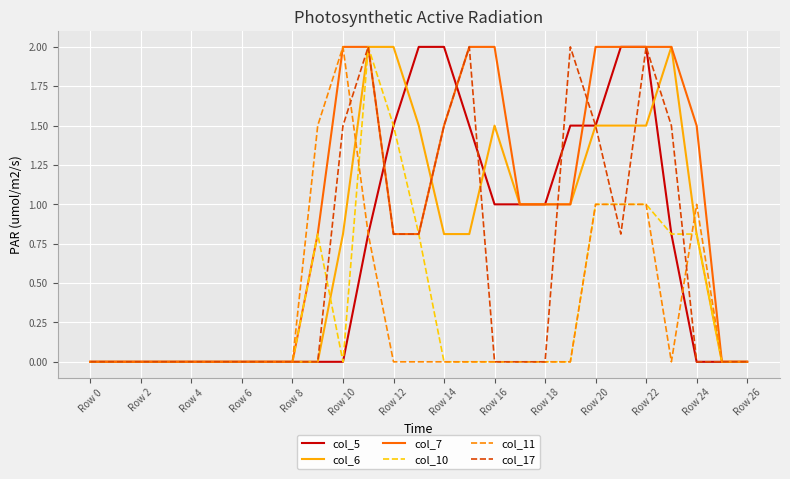

What is the maximum value for col_17?

2.0